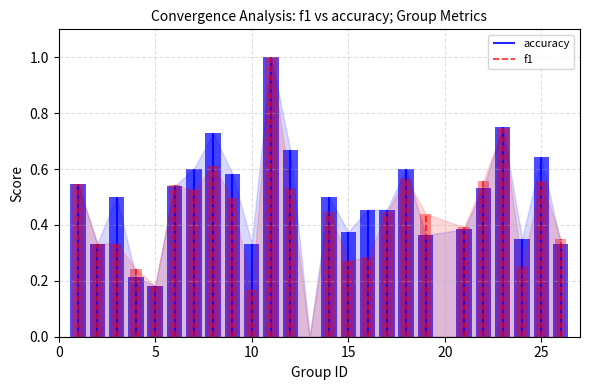

What are all the series names shown in the legend?

f1, accuracy